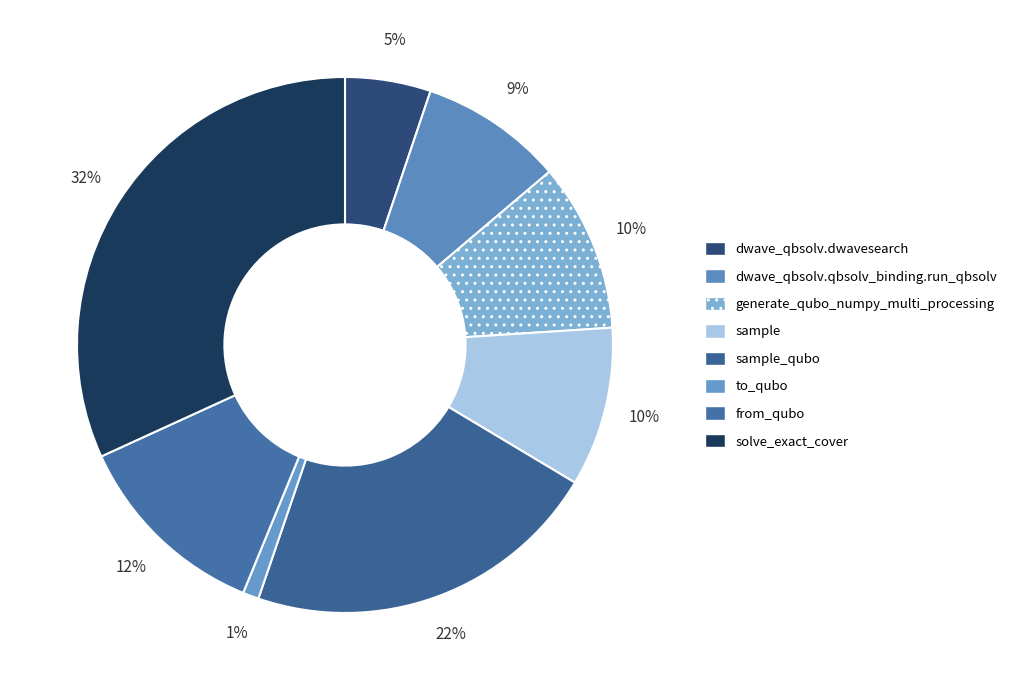

To the nearest percent, what is the difference between the largest and smallest slice percentages?

31%